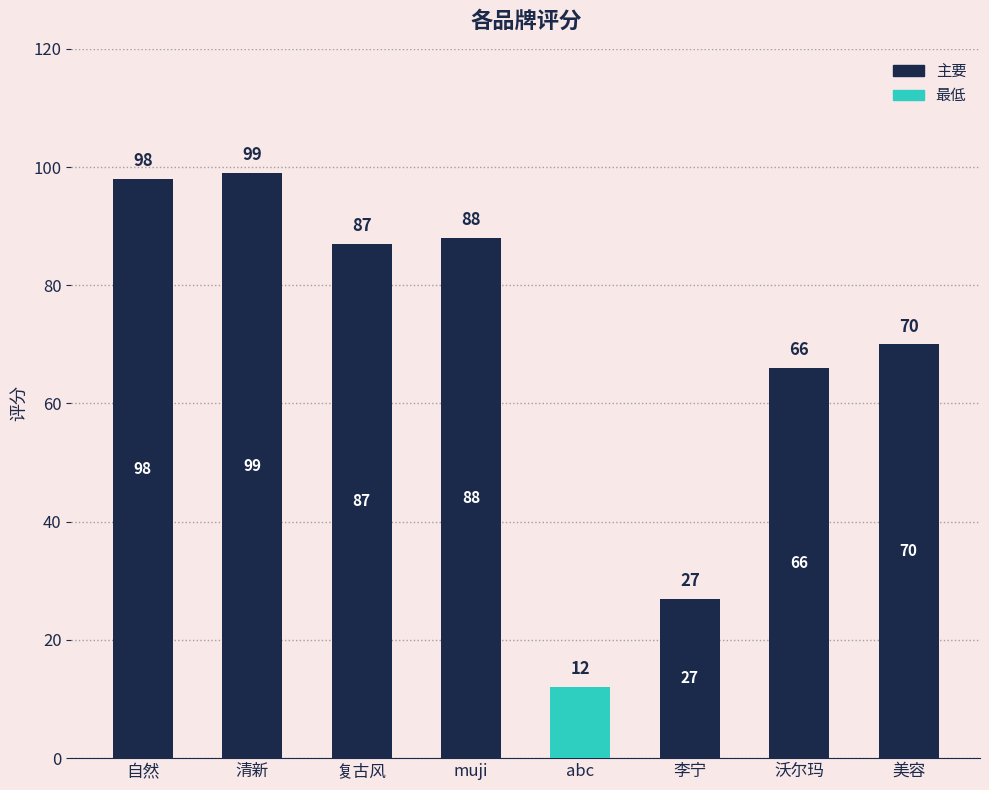

What is the greatest value displayed?

99